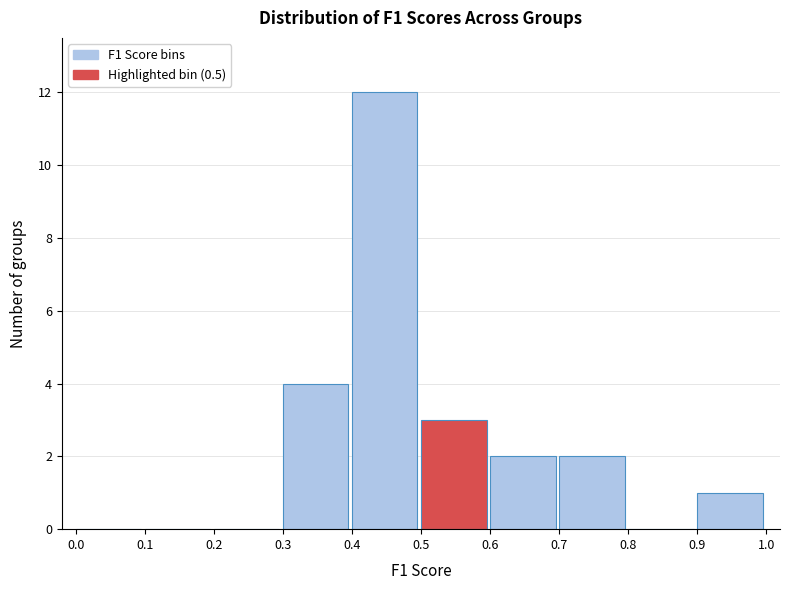

Over which range of the x-axis is the bar tallest?

0.4 to 0.5